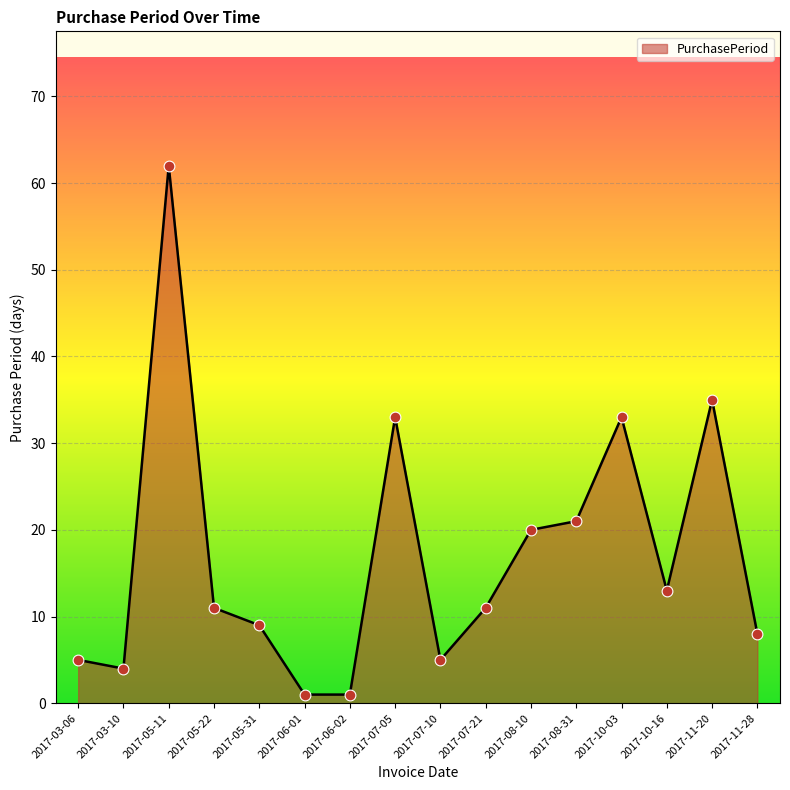

What is the change in value from 2017-05-11 to 2017-05-22?

-51